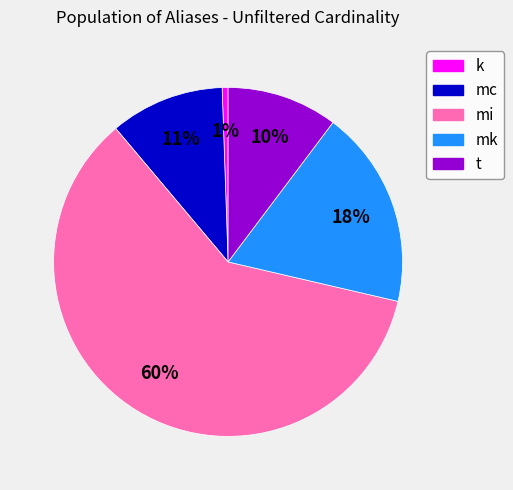

What is the majority slice?

mi